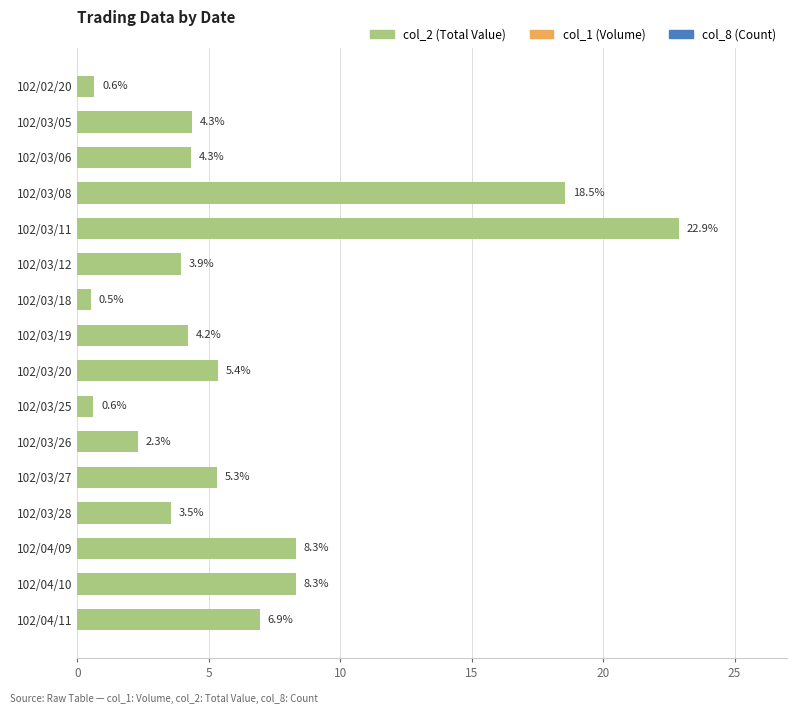

Reading top to bottom, extract all data points from this chart.

102/02/20=0.6	102/03/05=4.3	102/03/06=4.3	102/03/08=18.5	102/03/11=22.9	102/03/12=3.9	102/03/18=0.5	102/03/19=4.2	102/03/20=5.4	102/03/25=0.6	102/03/26=2.3	102/03/27=5.3	102/03/28=3.5	102/04/09=8.3	102/04/10=8.3	102/04/11=6.9